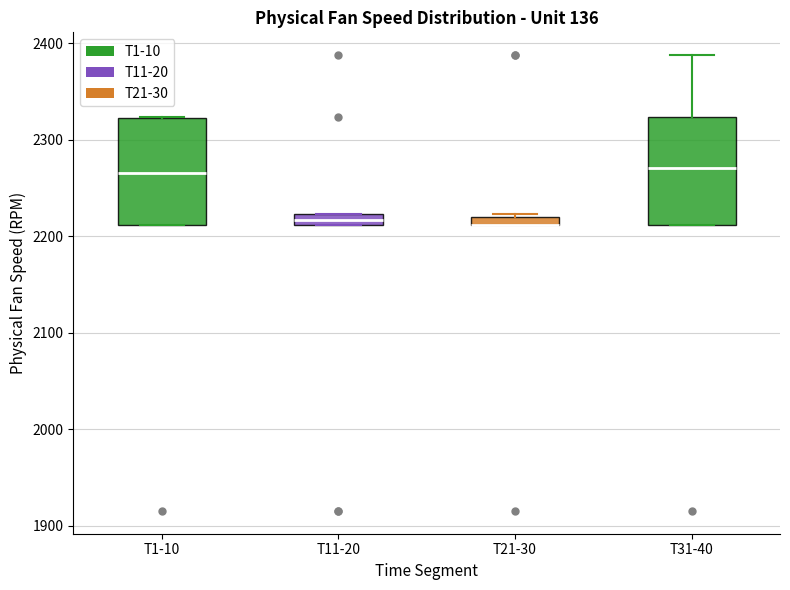

Where is the lower edge of the box for T1-10 on the y-axis? The values are not printed on the chart, so give them approximately, as read against the axis.

2210